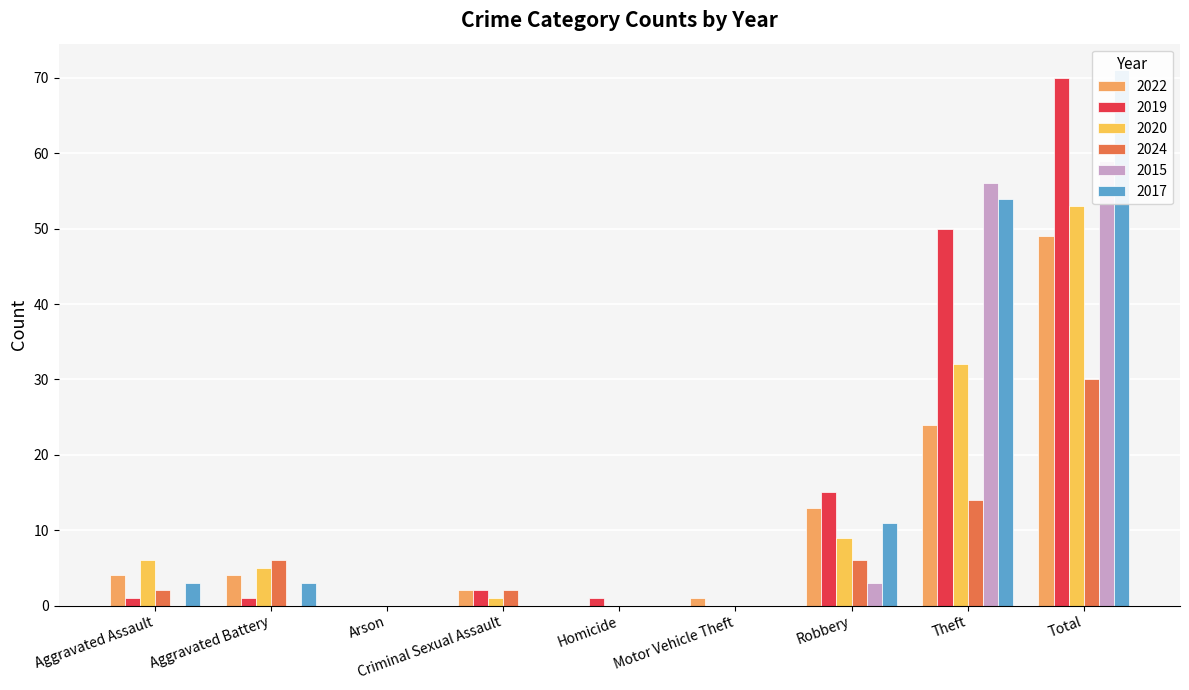

Reading left to right, list all the values displayed in this chart.

2022: 4	4	0	2	0	1	13	24	49
2019: 1	1	0	2	1	0	15	50	70
2020: 6	5	0	1	0	0	9	32	53
2024: 2	6	0	2	0	0	6	14	30
2015: 0	0	0	0	0	0	3	56	59
2017: 3	3	0	0	0	0	11	54	71